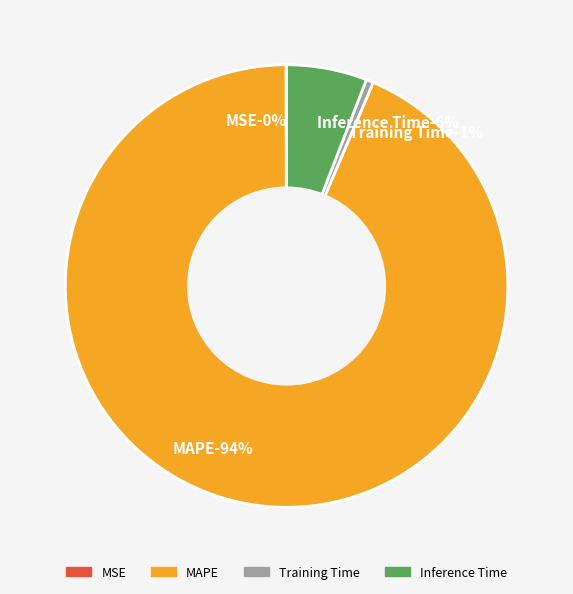

Combined, what portion of the pie is Training Time and MAPE?

94.1%